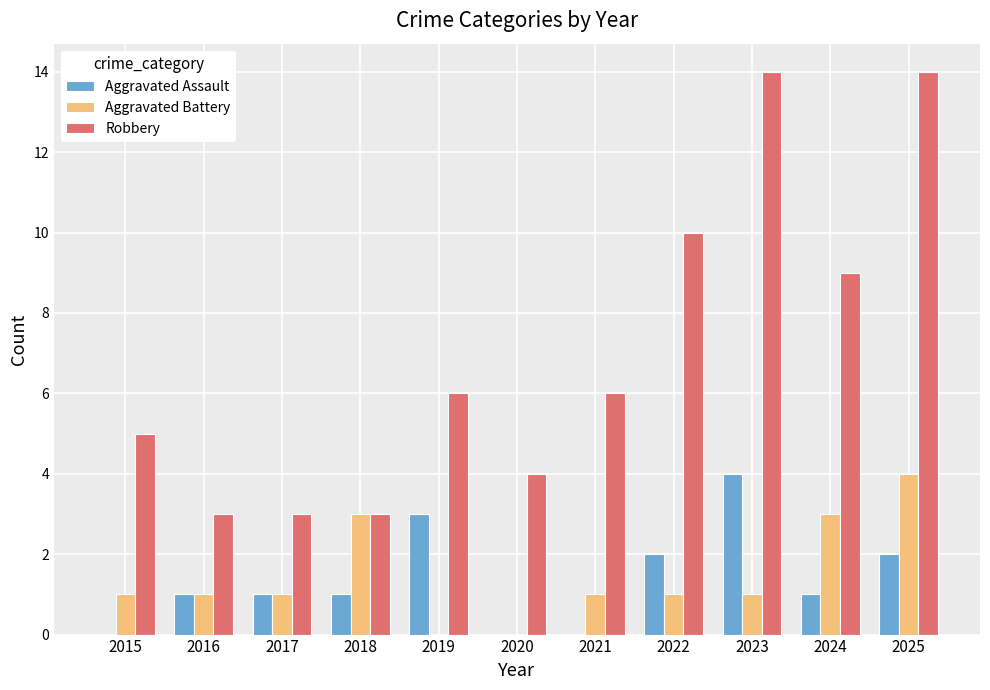

The Robbery series shows 6 at 2021. True or false?

True